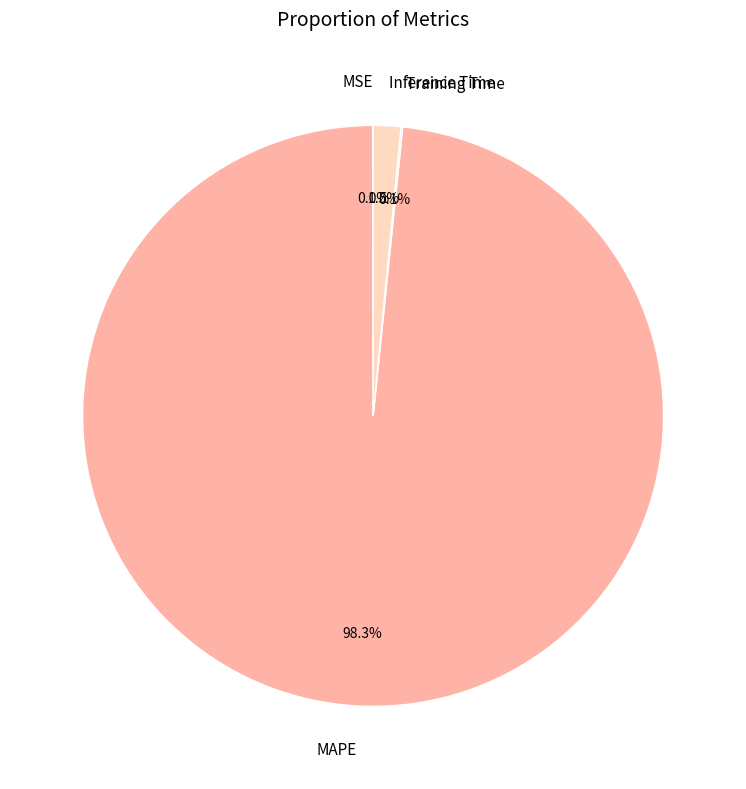

Which category has the biggest portion of the pie?

MAPE